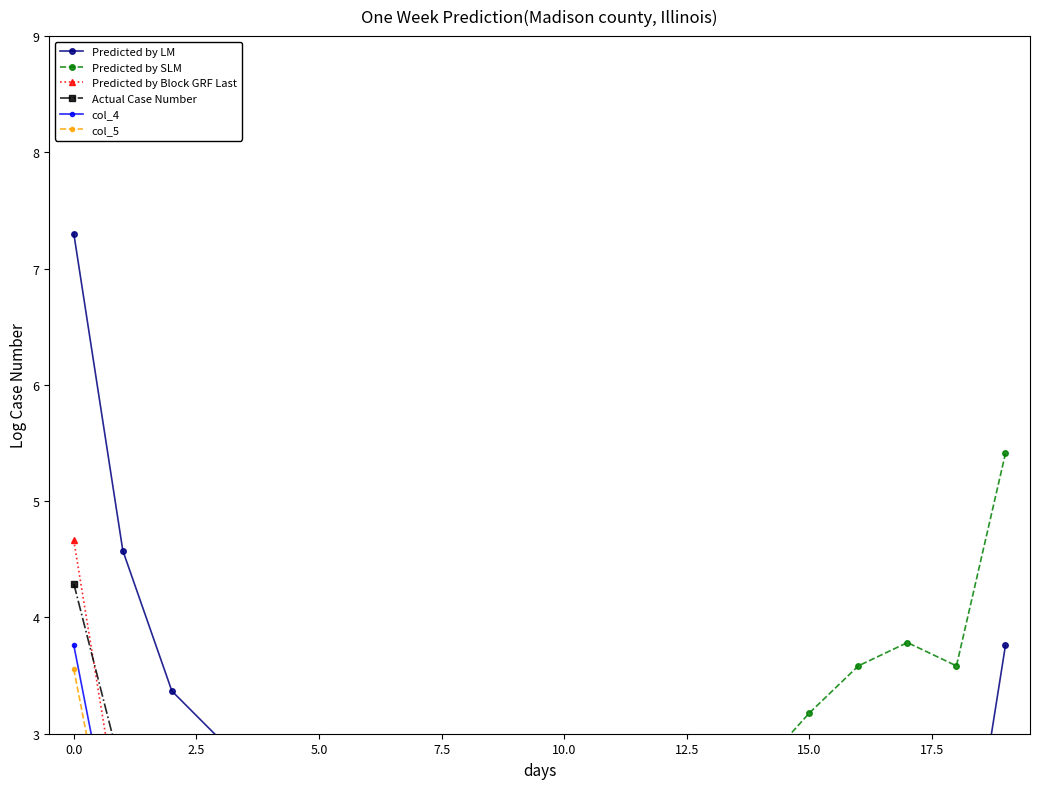

Is this an area chart (filled region under the line)?

No